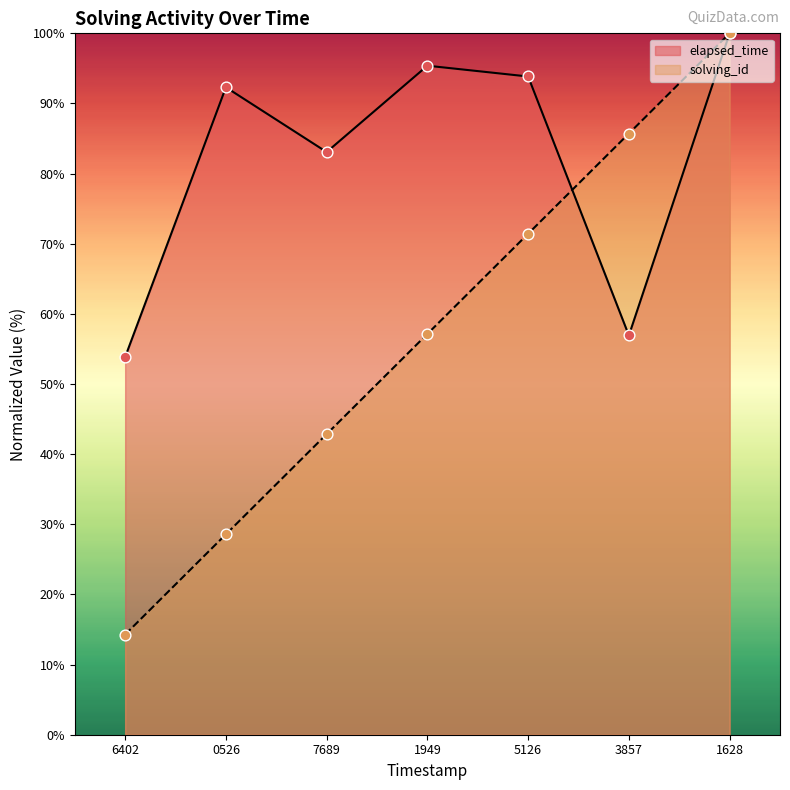

Is the value of elapsed_time at 1949 greater than the value of solving_id at 1949?

Yes